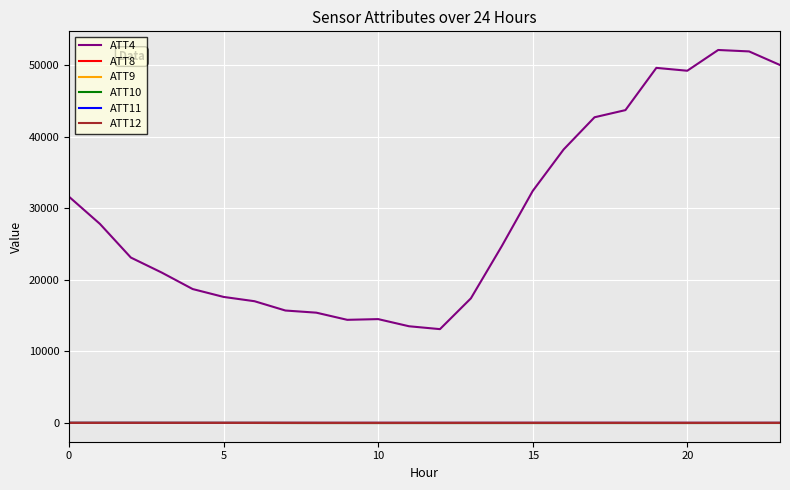

True or false: ATT8 and ATT4 intersect in this chart.

False